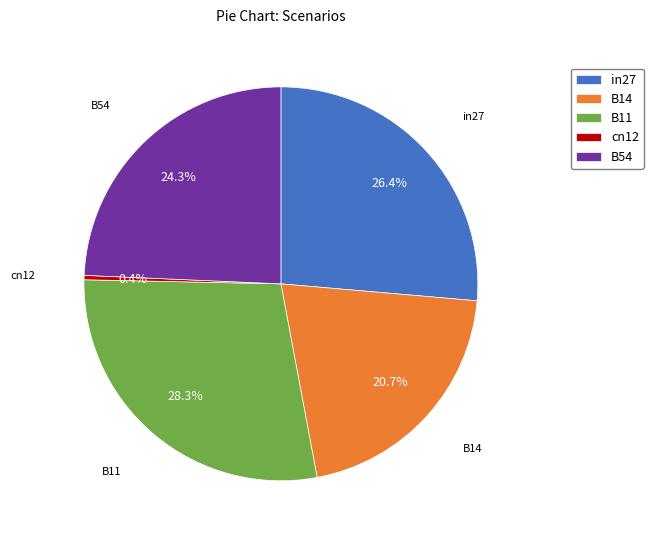

Does B11 account for over 50% of the chart?

No